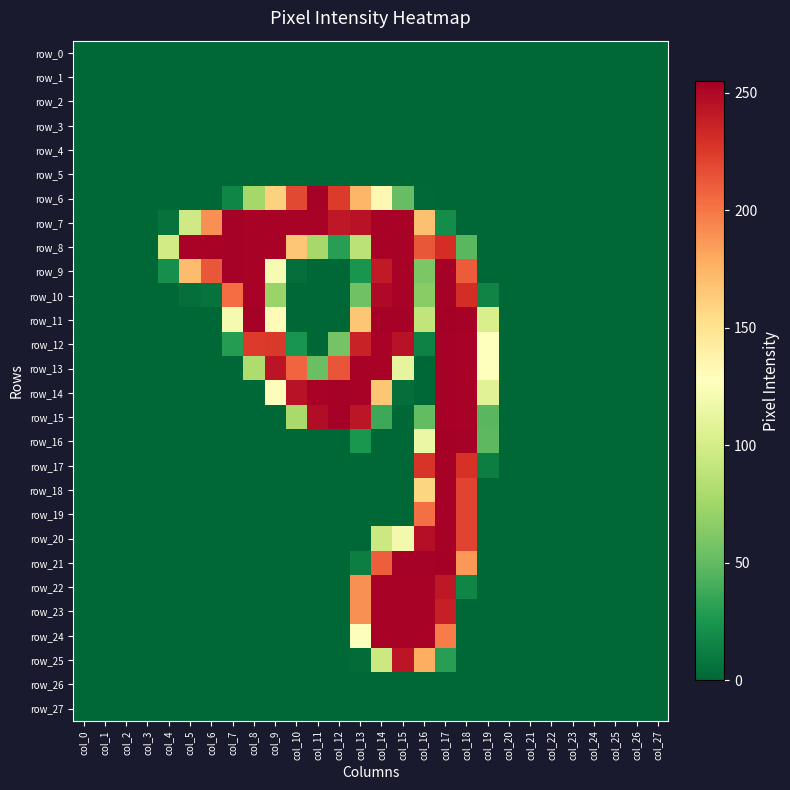

At which label is row_5 closest to 0?

col_0